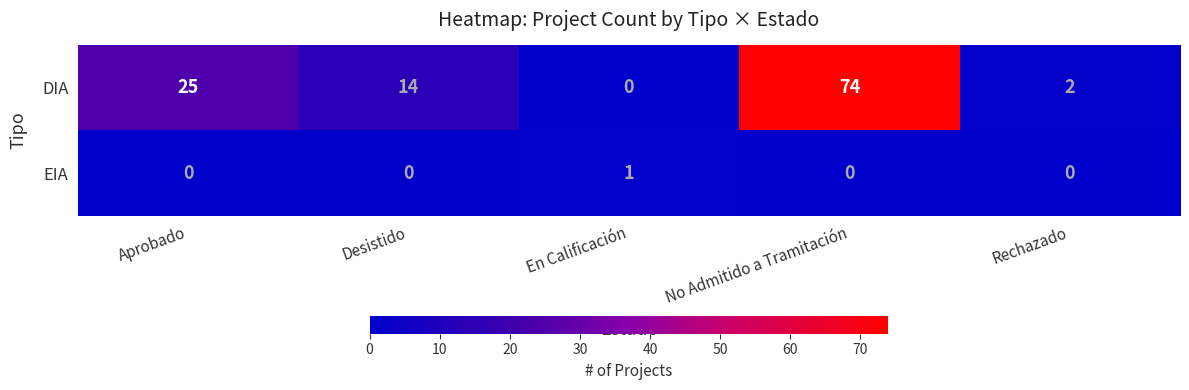

How many data points does each series have?

5